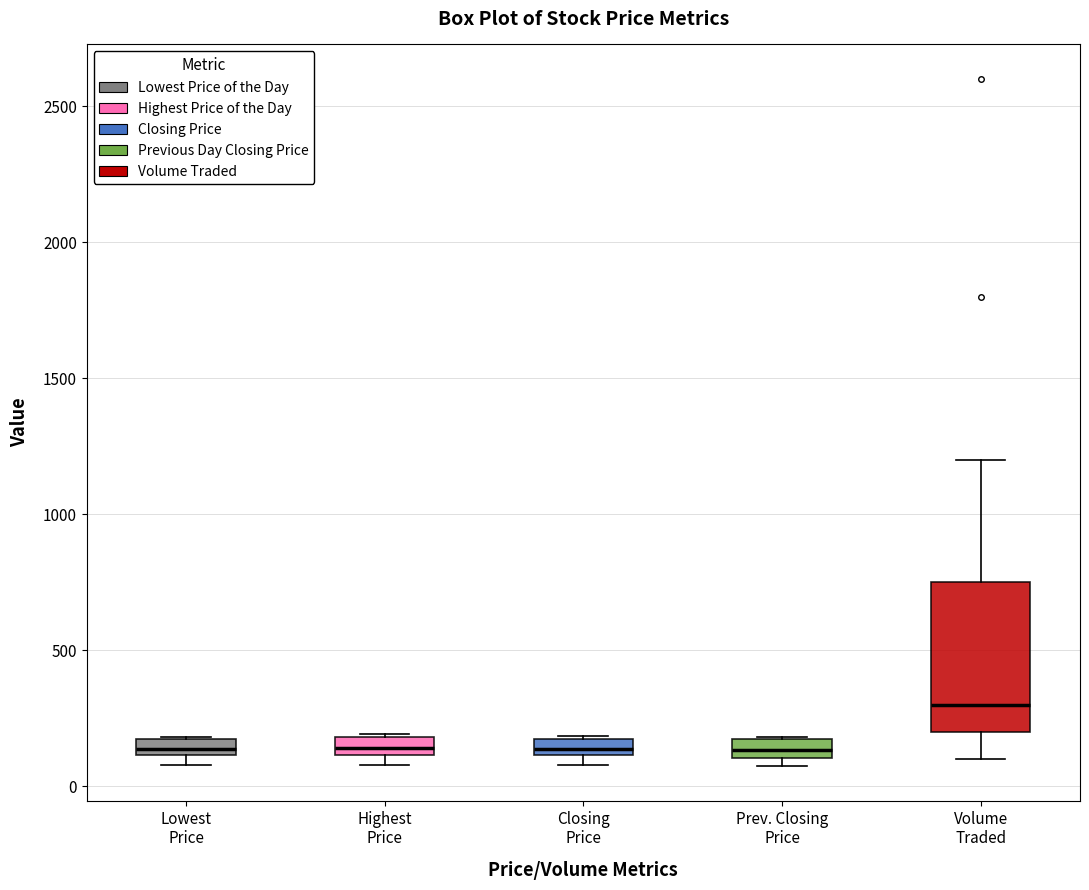

Where is the upper edge of the box for Prev. Closing Price on the y-axis? The values are not printed on the chart, so give them approximately, as read against the axis.

200